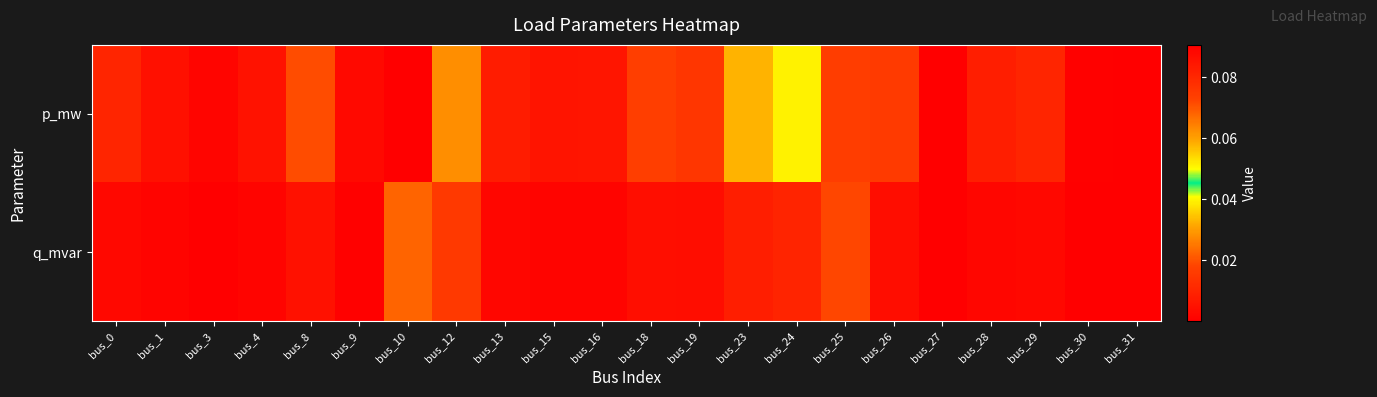

How many data points does each series have?

22